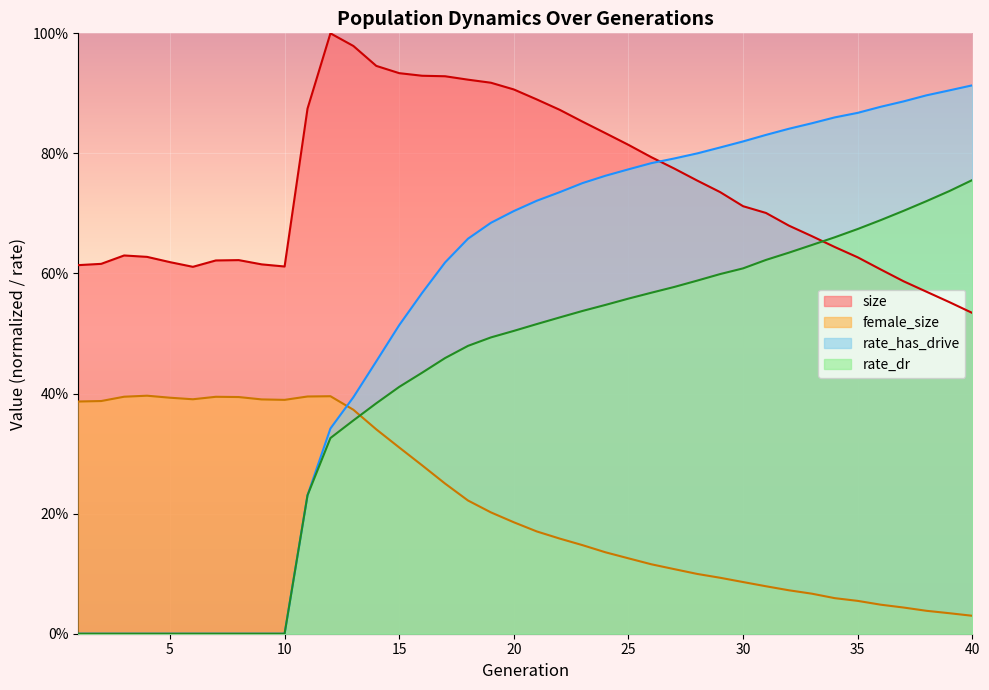

Which series has the widest spread of values?

rate_has_drive